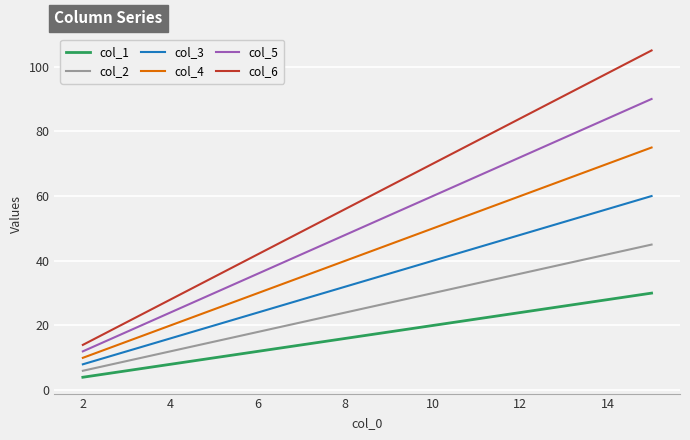

Reading left to right, list all the values displayed in this chart.

col_1: 4	6	8	10	12	14	16	18	20	22	24	26	28	30
col_2: 6	9	12	15	18	21	24	27	30	33	36	39	42	45
col_3: 8	12	16	20	24	28	32	36	40	44	48	52	56	60
col_4: 10	15	20	25	30	35	40	45	50	55	60	65	70	75
col_5: 12	18	24	30	36	42	48	54	60	66	72	78	84	90
col_6: 14	21	28	35	42	49	56	63	70	77	84	91	98	105